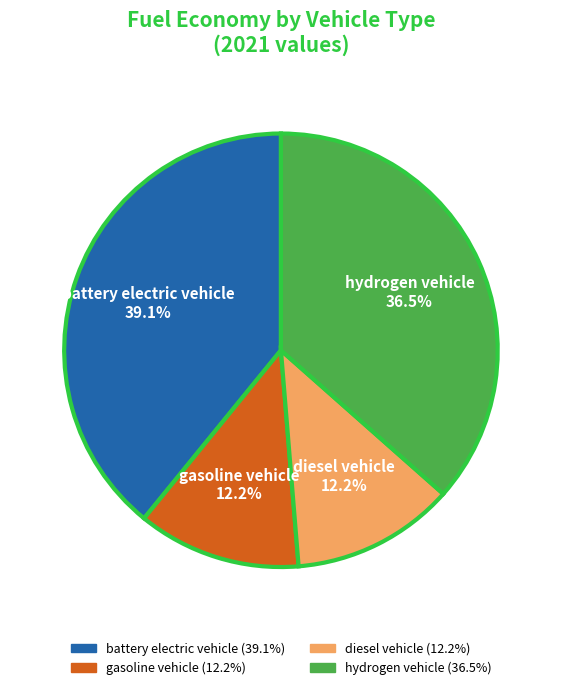

What percentage do gasoline vehicle 12.2% and hydrogen vehicle 36.5% together represent?

48.7%